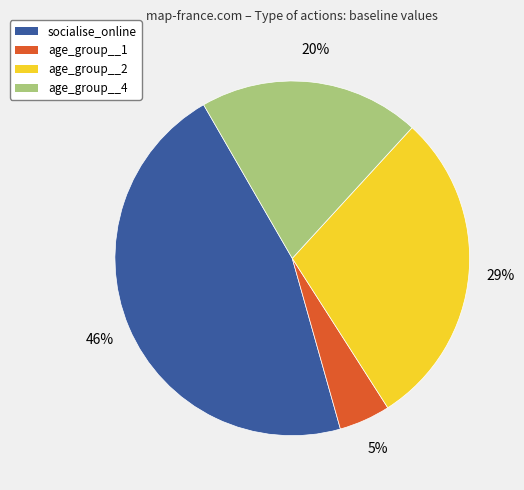

Rank the categories by value from highest to lowest.

socialise_online, age_group__2, age_group__4, age_group__1